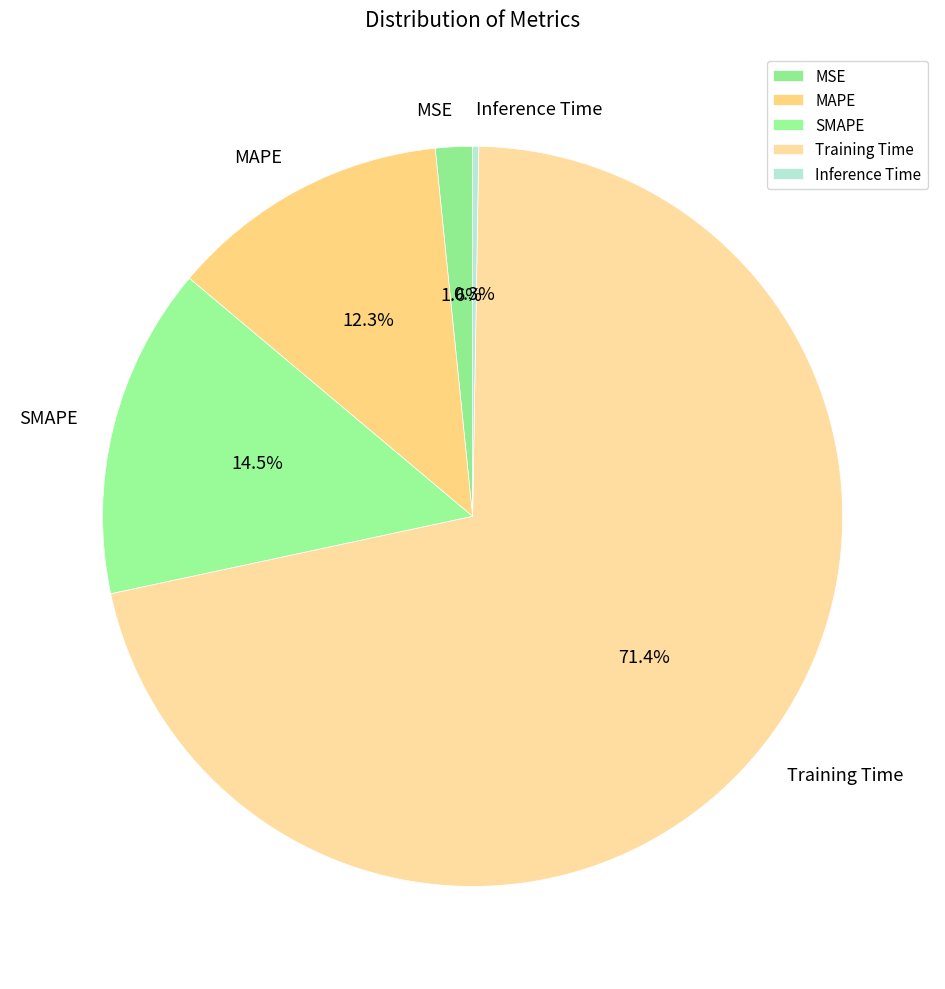

Do Training Time and SMAPE together represent more than half of the pie?

Yes